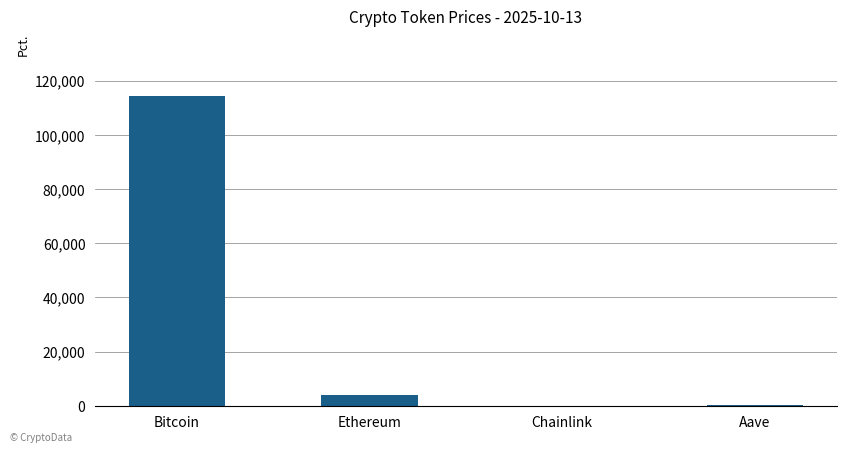

What is the difference between the values at Aave and Chainlink?

232.8